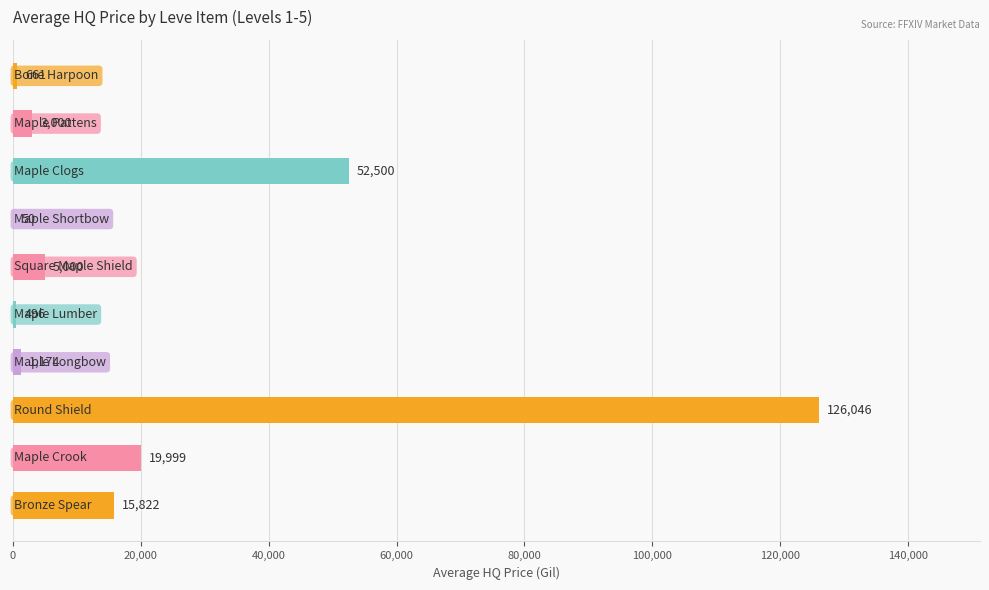

What is the maximum value shown in the chart?

126046.3